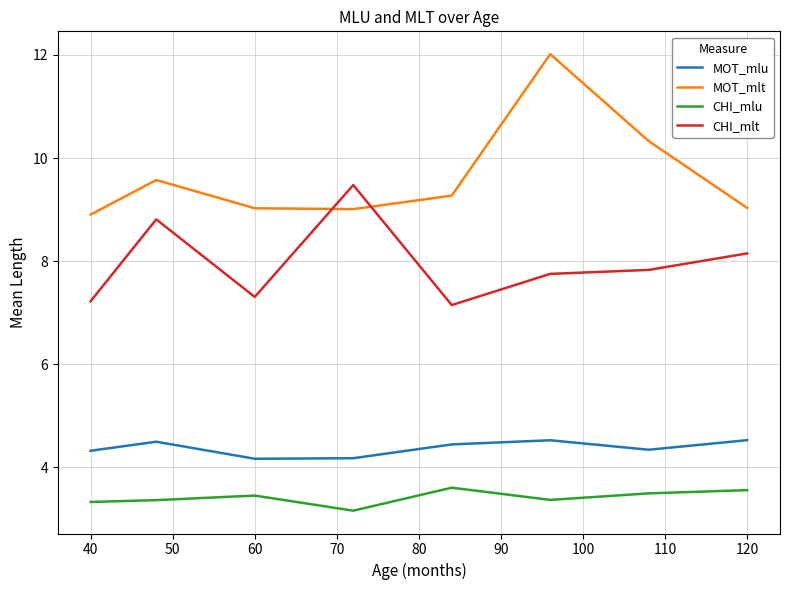

What is the highest value of the MOT_mlt series?

12.0